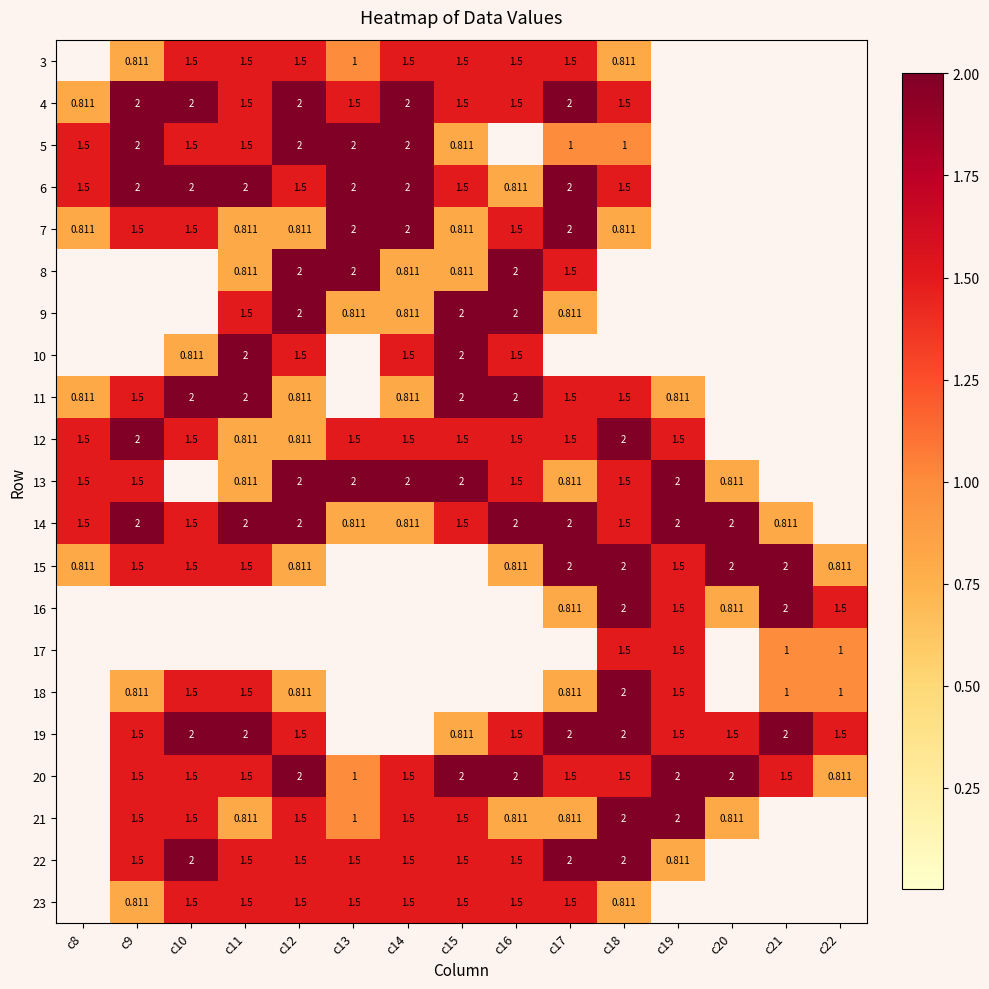

Is the value of 3 at c10 greater than the value of 9 at c15?

No